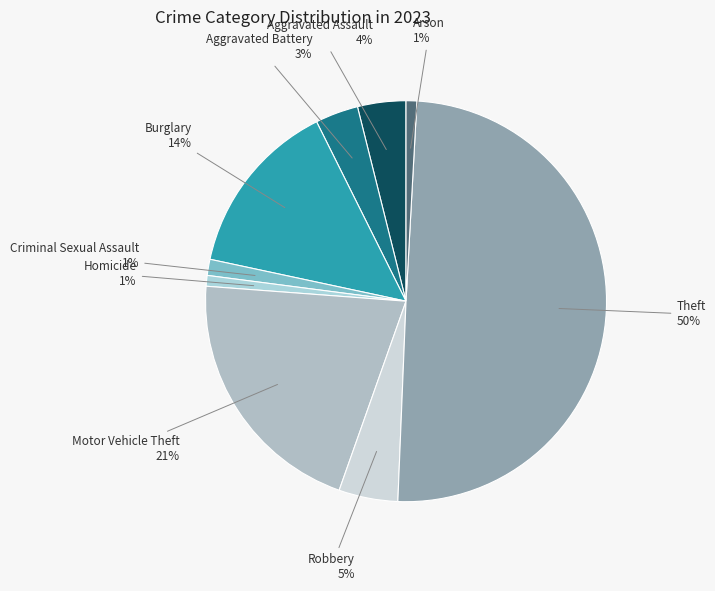

Combined, do Homicide and Arson account for over 50%?

No